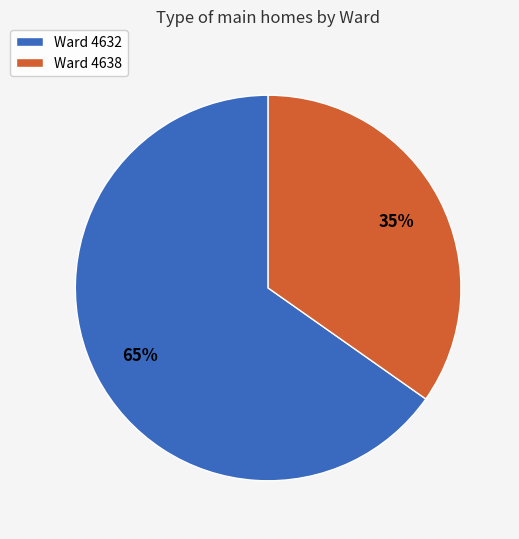

The Ward 4638 slice represents 45% of the pie. True or false?

False